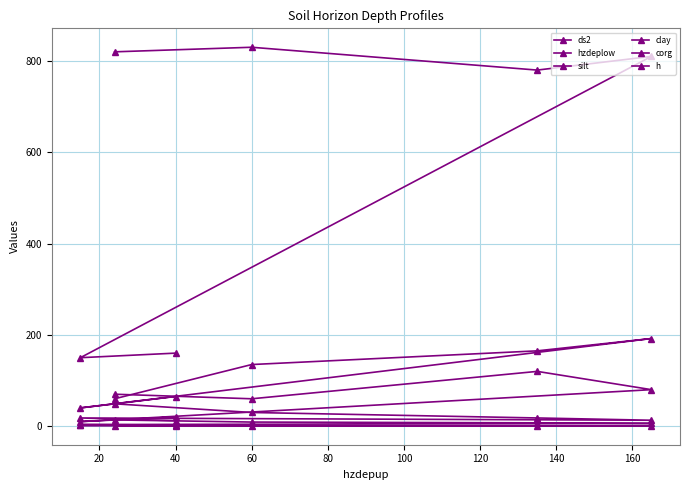

Count the number of categories in the chart.

6